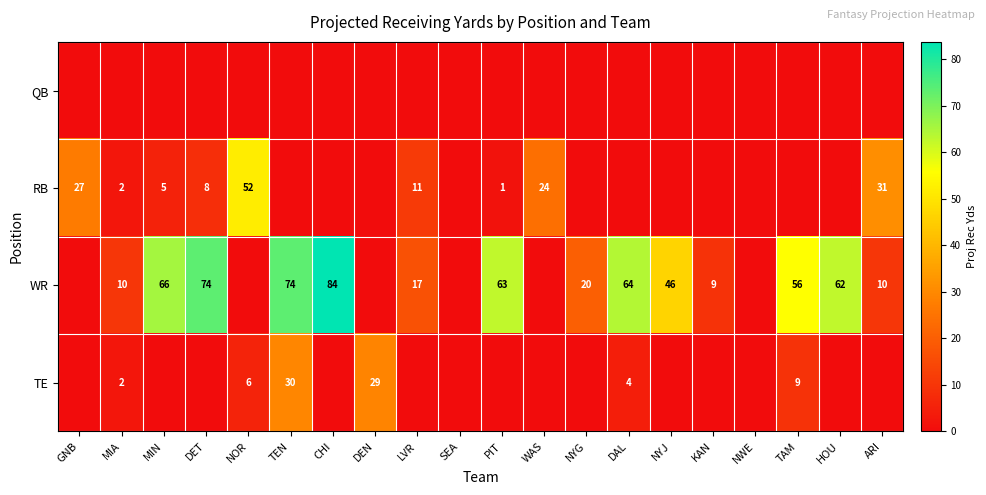

Is it true that TE equals 2 at MIA?

True